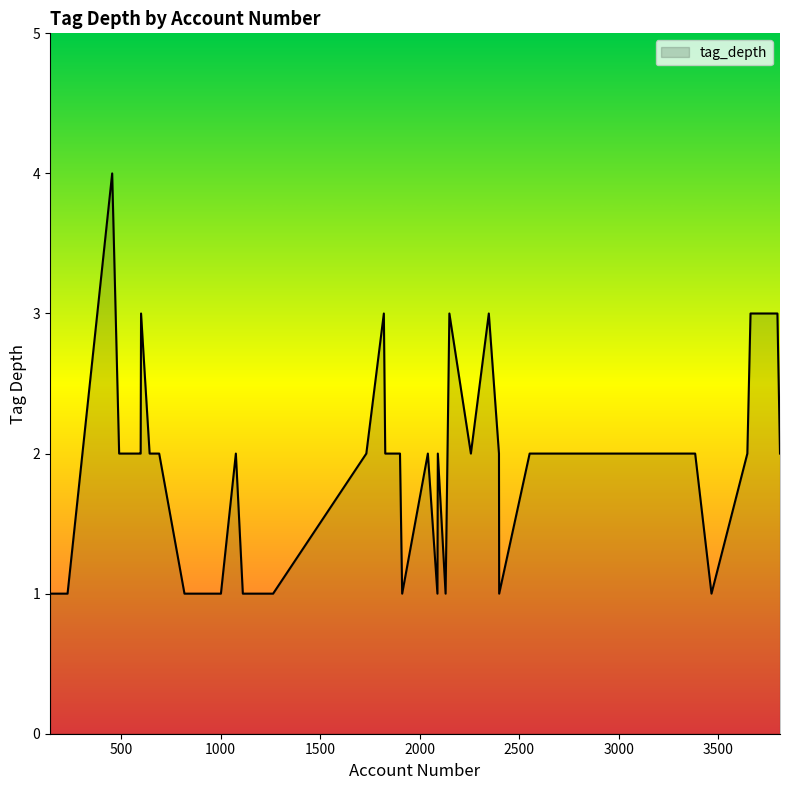

What is the greatest value displayed?

4